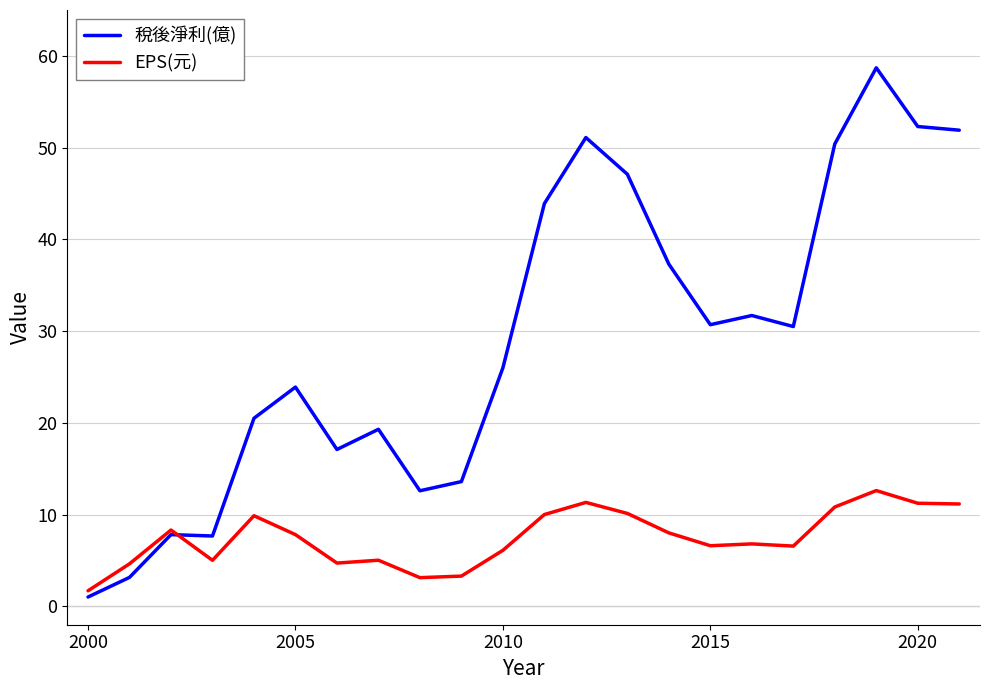

Rank the series by their average value, from lowest to highest.

EPS(元), 稅後淨利(億)